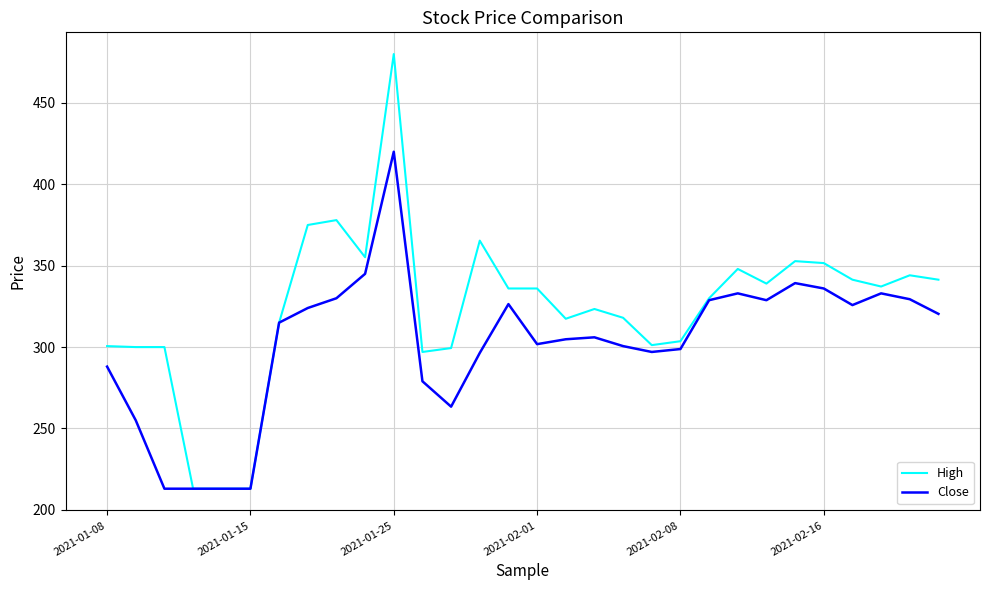

Rank the series by their average value, from highest to lowest.

High, Close